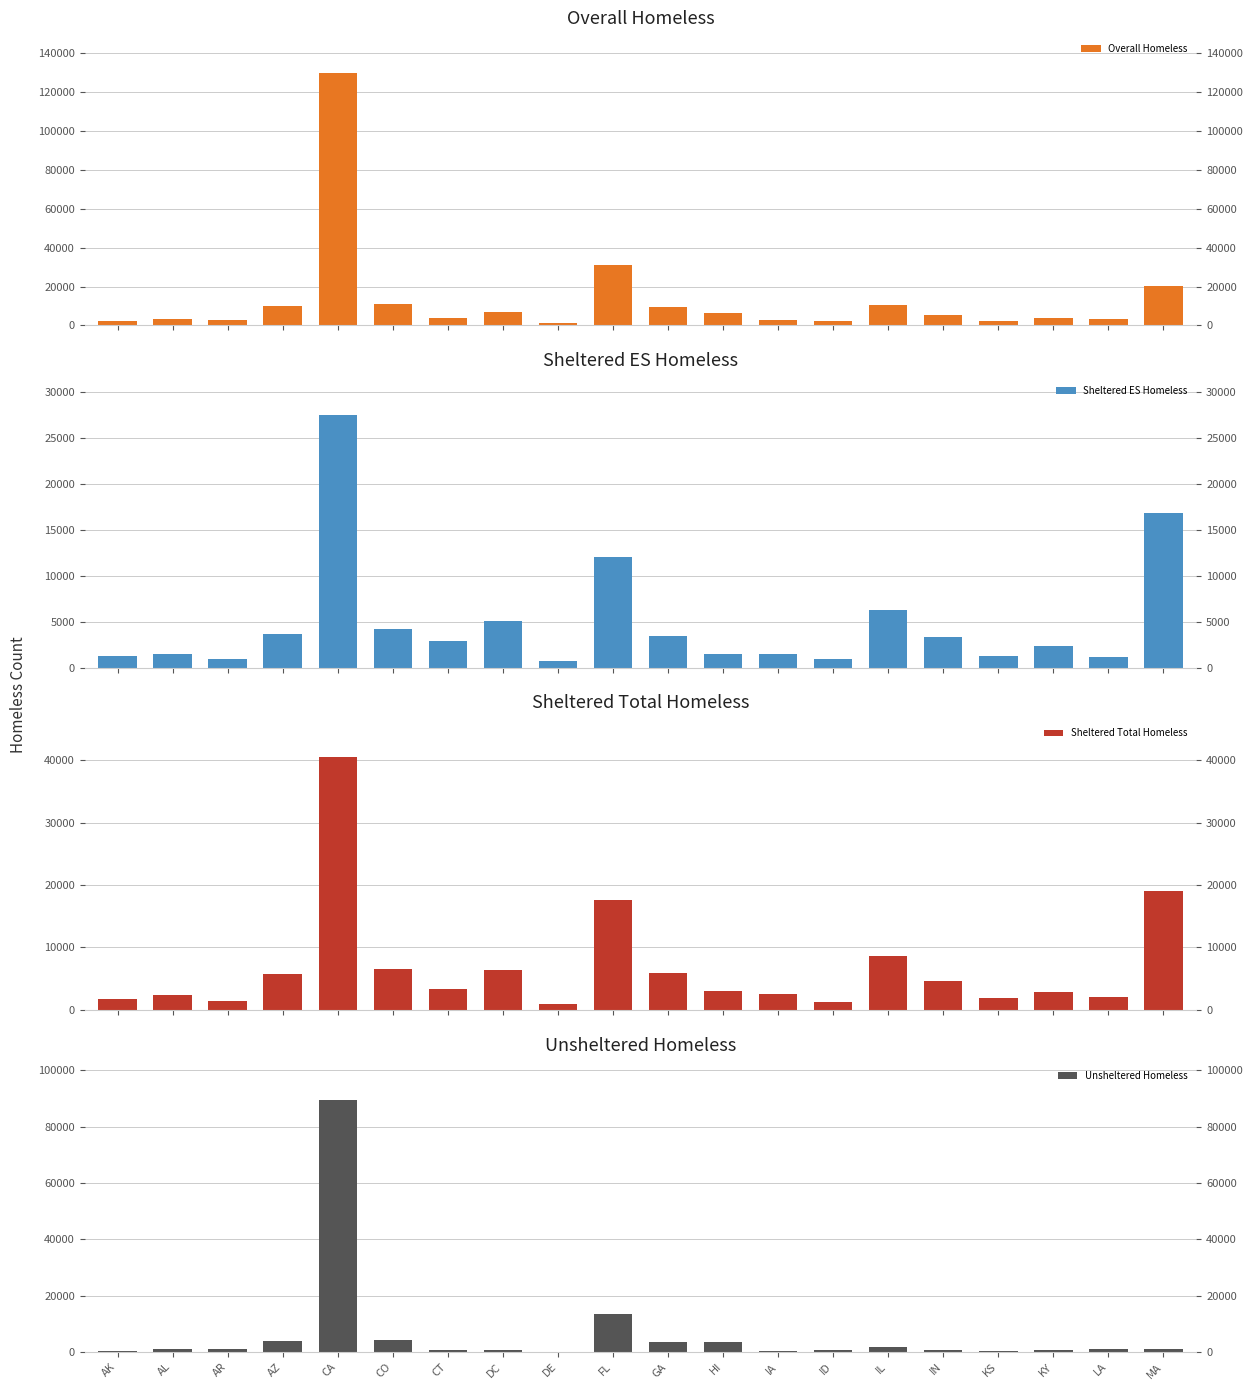

Which label corresponds to the smallest value in the chart?

DE